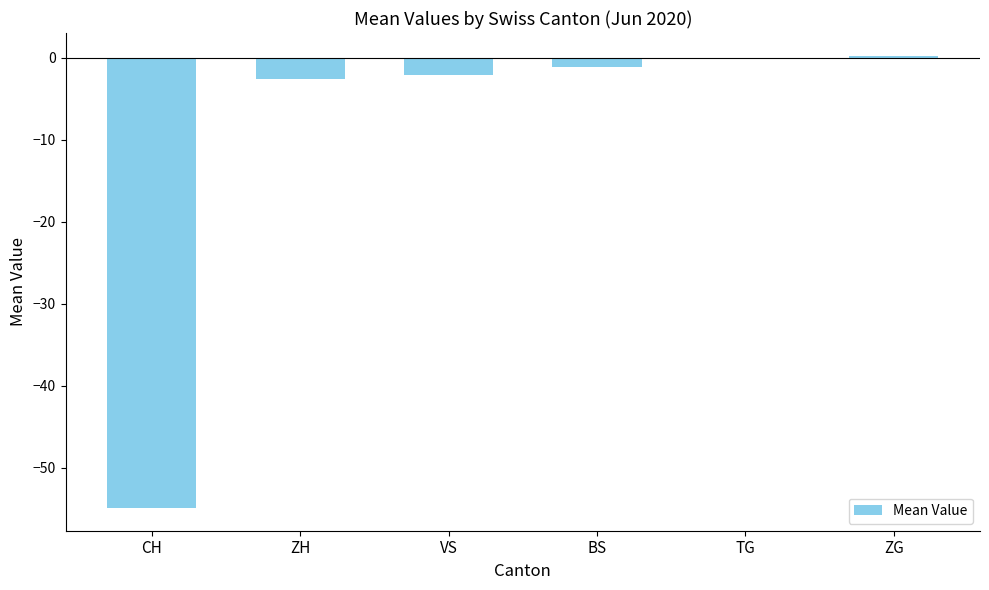

The value at ZG is 0.2. True or false?

True